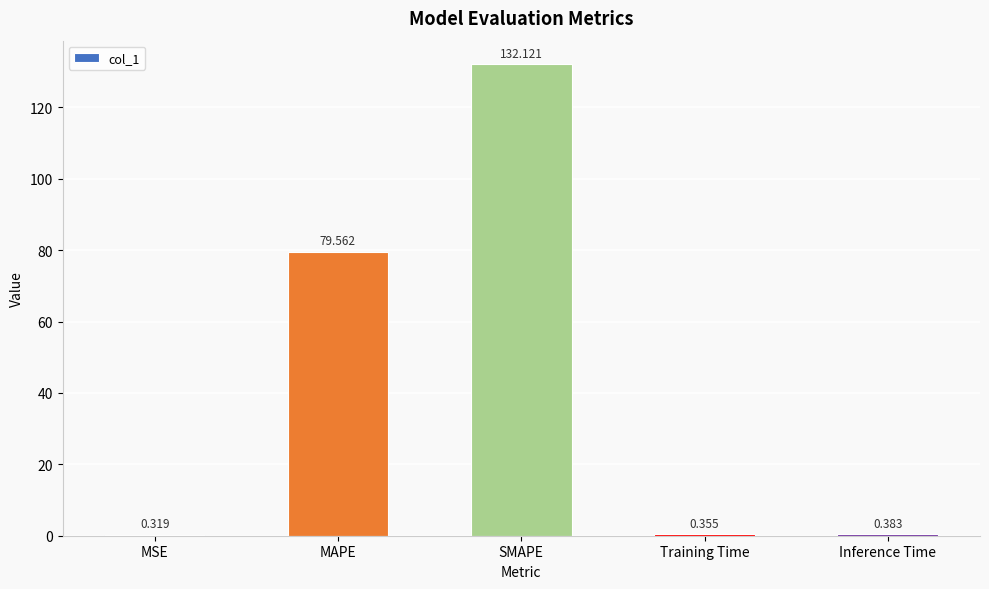

Are the bars horizontal?

No